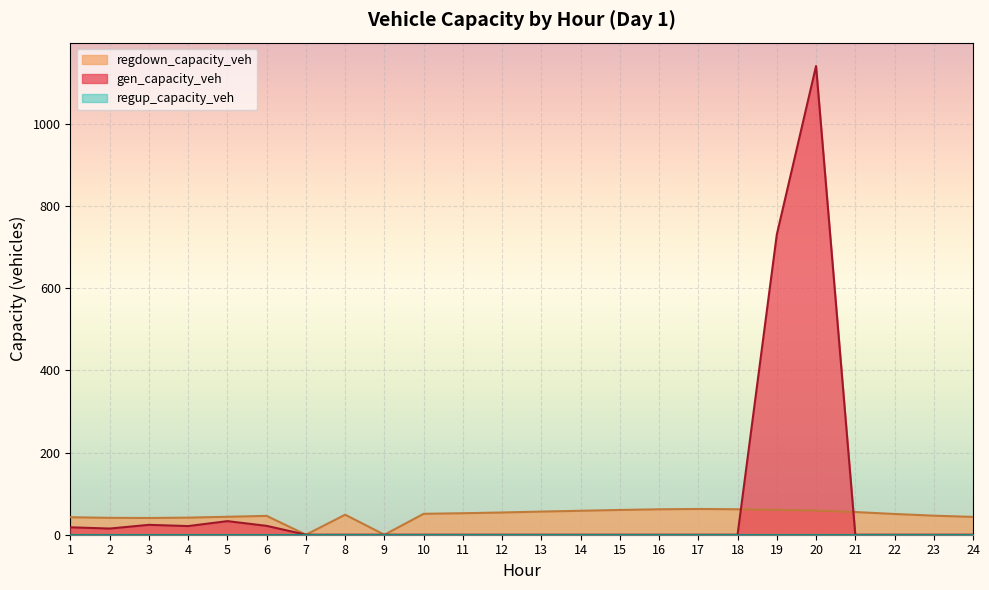

At which category does gen_capacity_veh reach its first local valley?

2